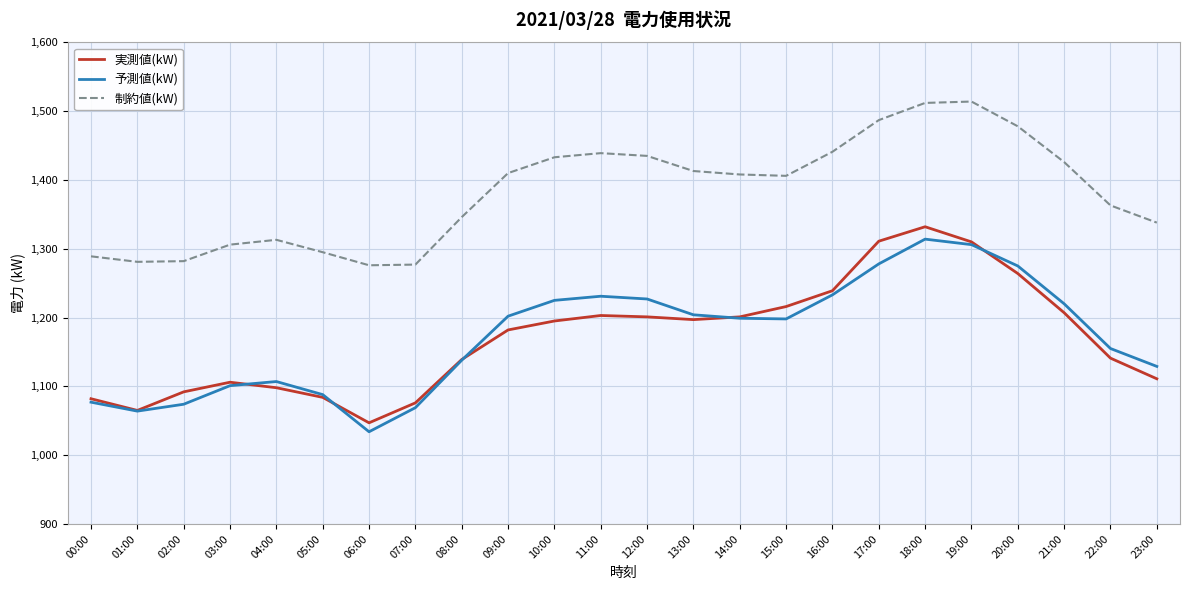

What is the maximum value for 予測値(kW)?

1314